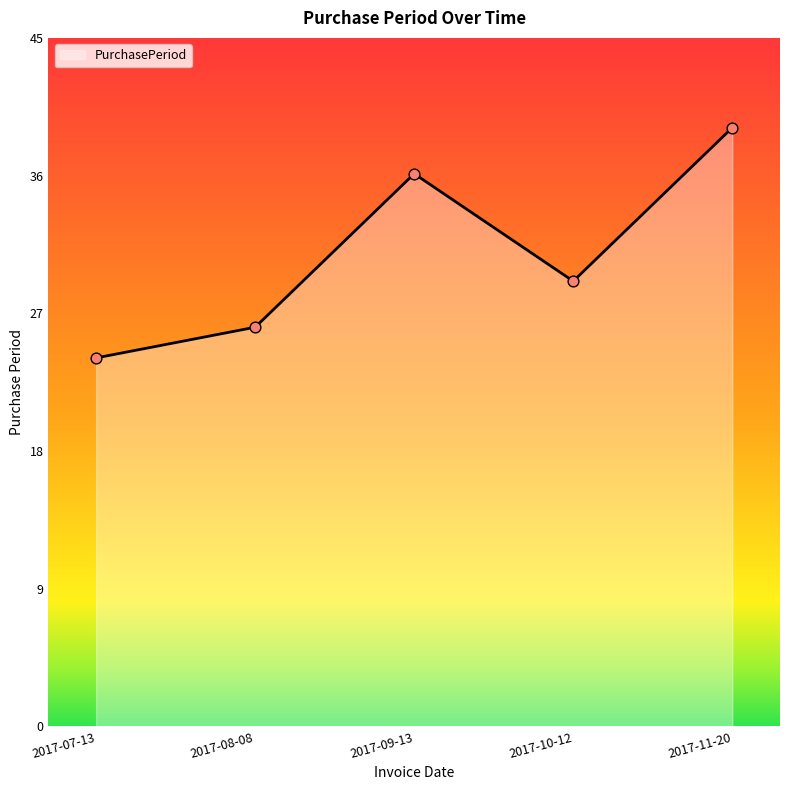

What is the change in value from 2017-08-08 to 2017-10-12?

+3